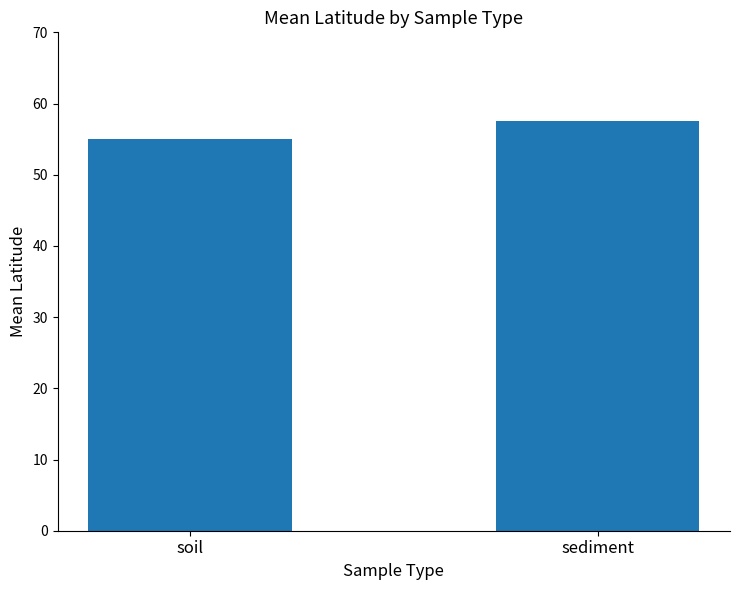

Read the value at sediment.

57.5